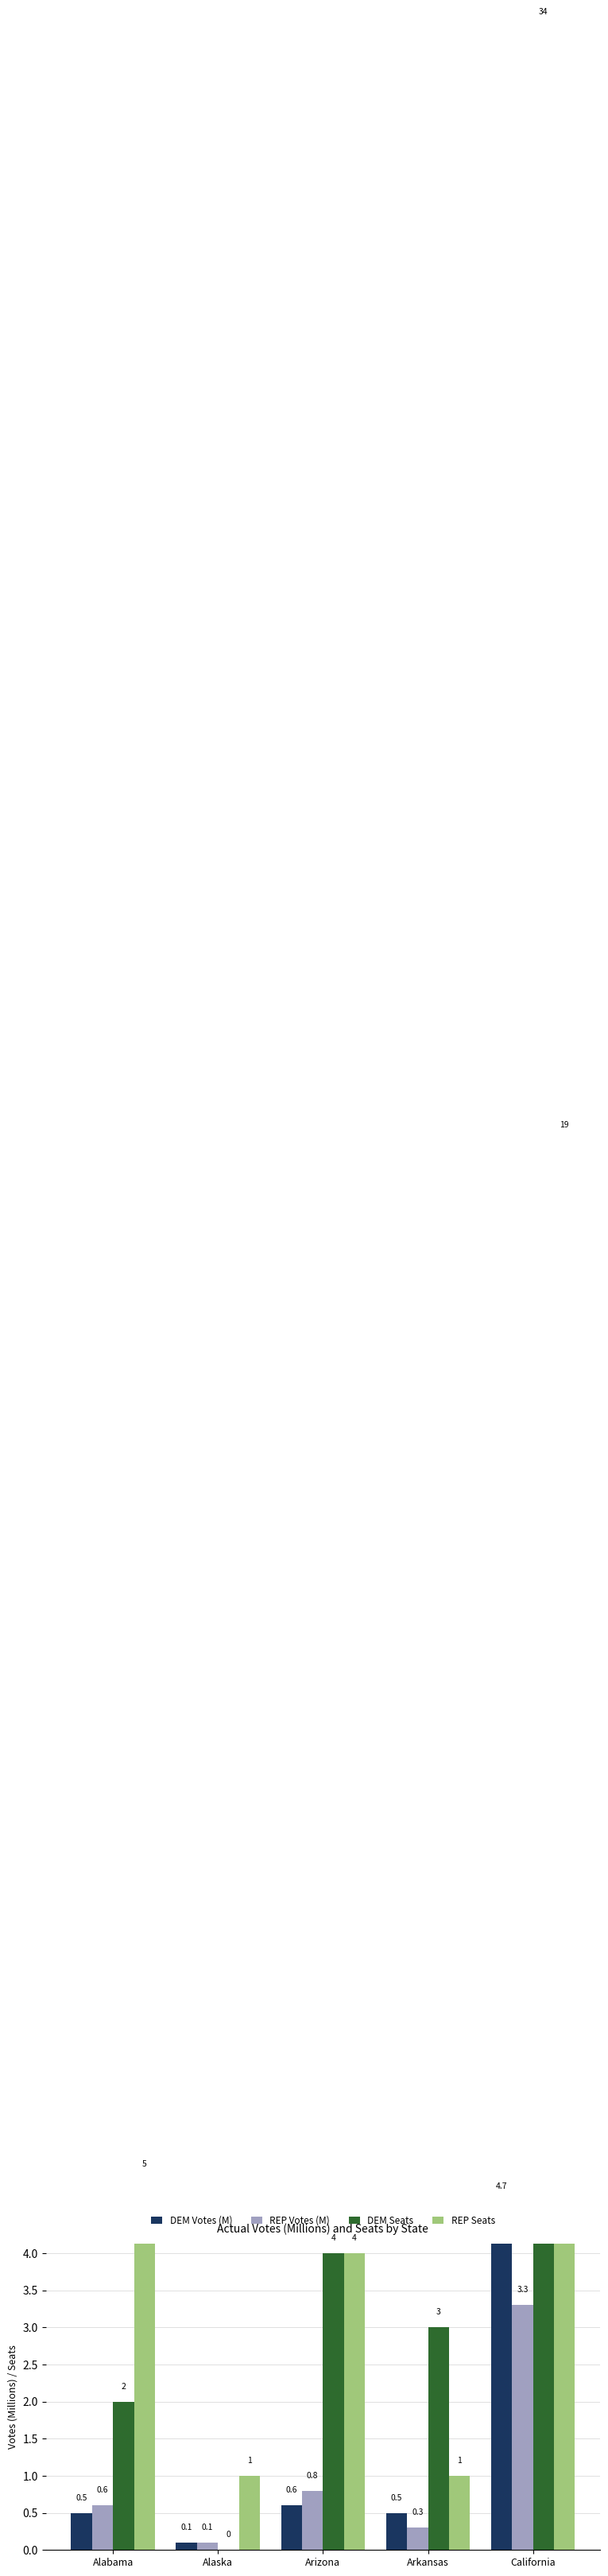

What is the spread (max minus min) of values at Arizona?

3.4